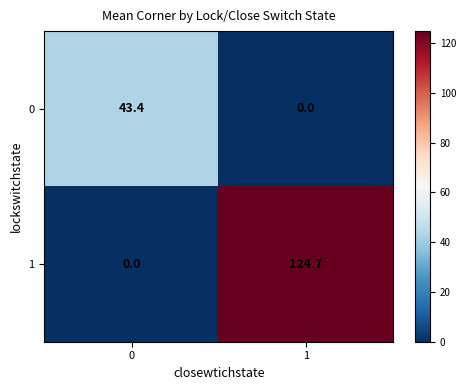

Which series has the widest spread of values?

1